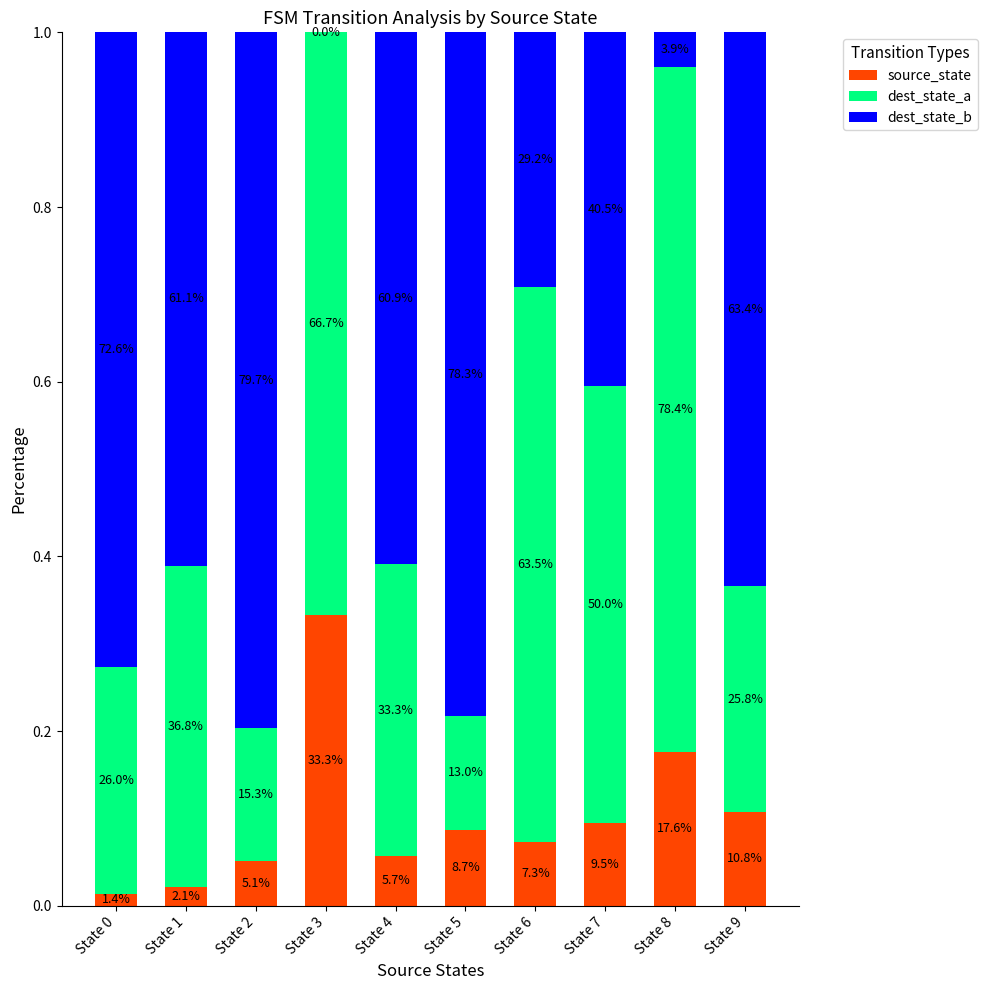

What are all the series names shown in the legend?

source_state, dest_state_a, dest_state_b